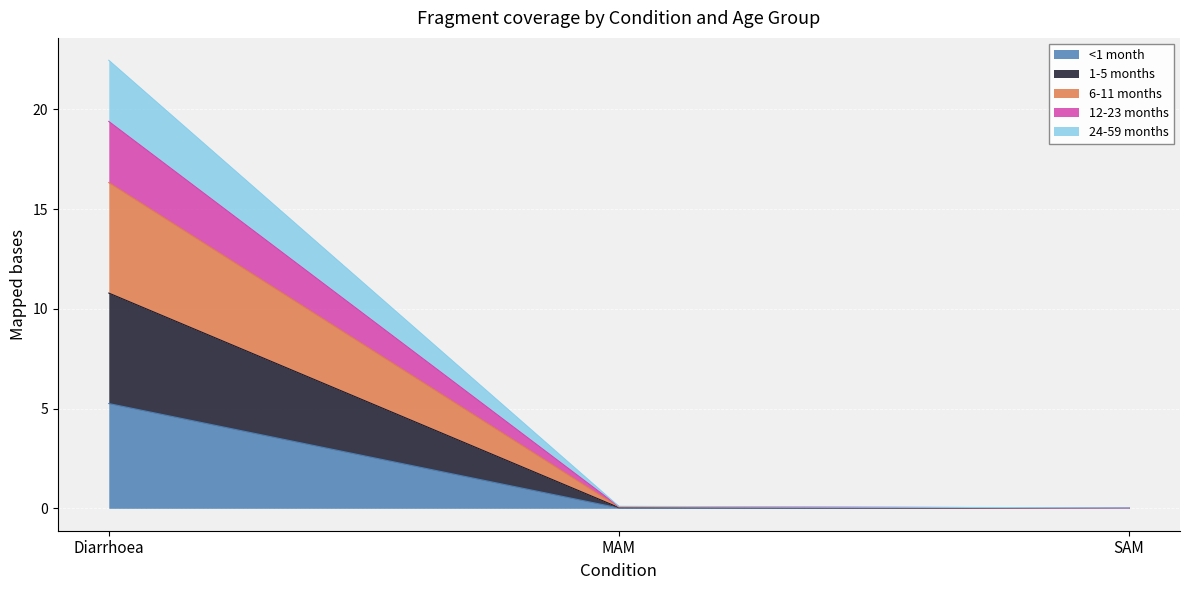

What is the label of the 1st point from the right?

SAM